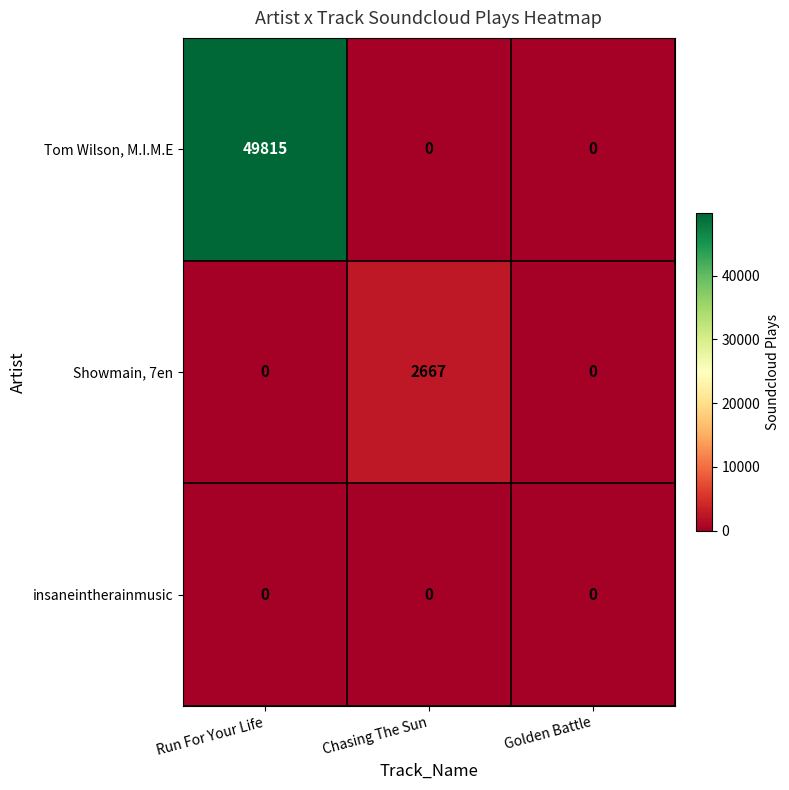

List the series in order of their peak value, highest first.

Tom Wilson, M.I.M.E, Showmain, 7en, insaneintherainmusic